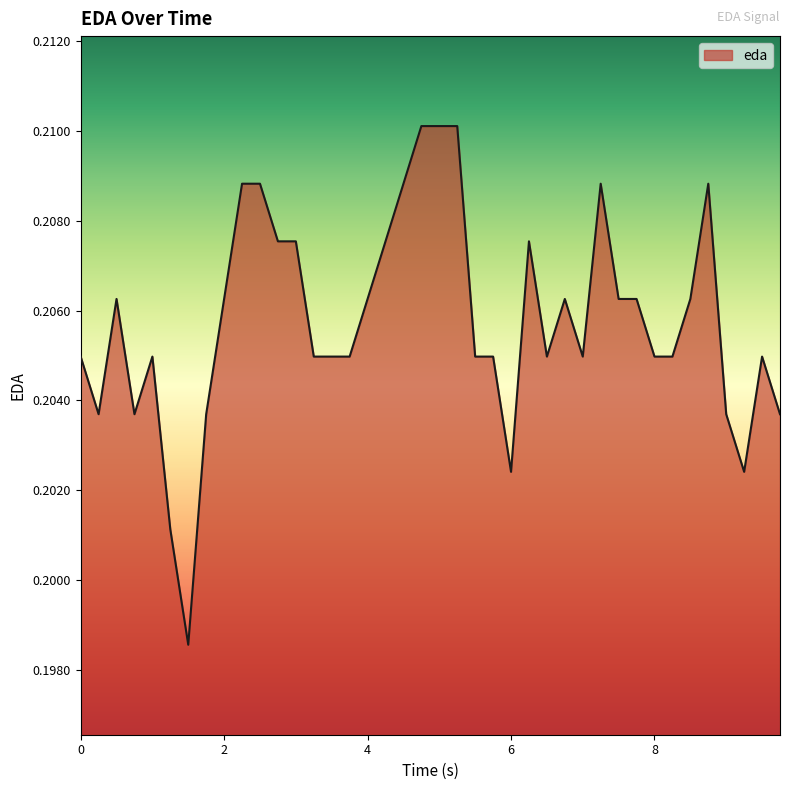

How many interior local peaks (higher than both neighbors) does the data have?

7